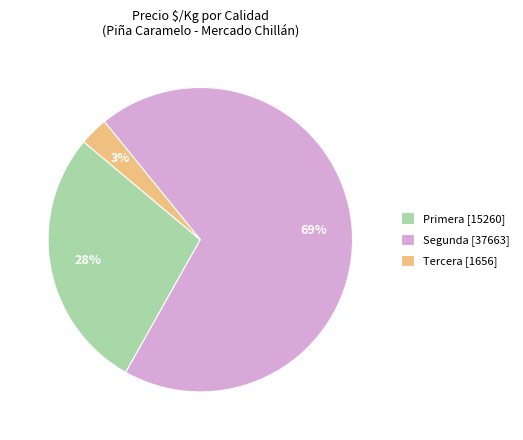

Combined, do Primera [15260] and Tercera [1656] account for over 50%?

No